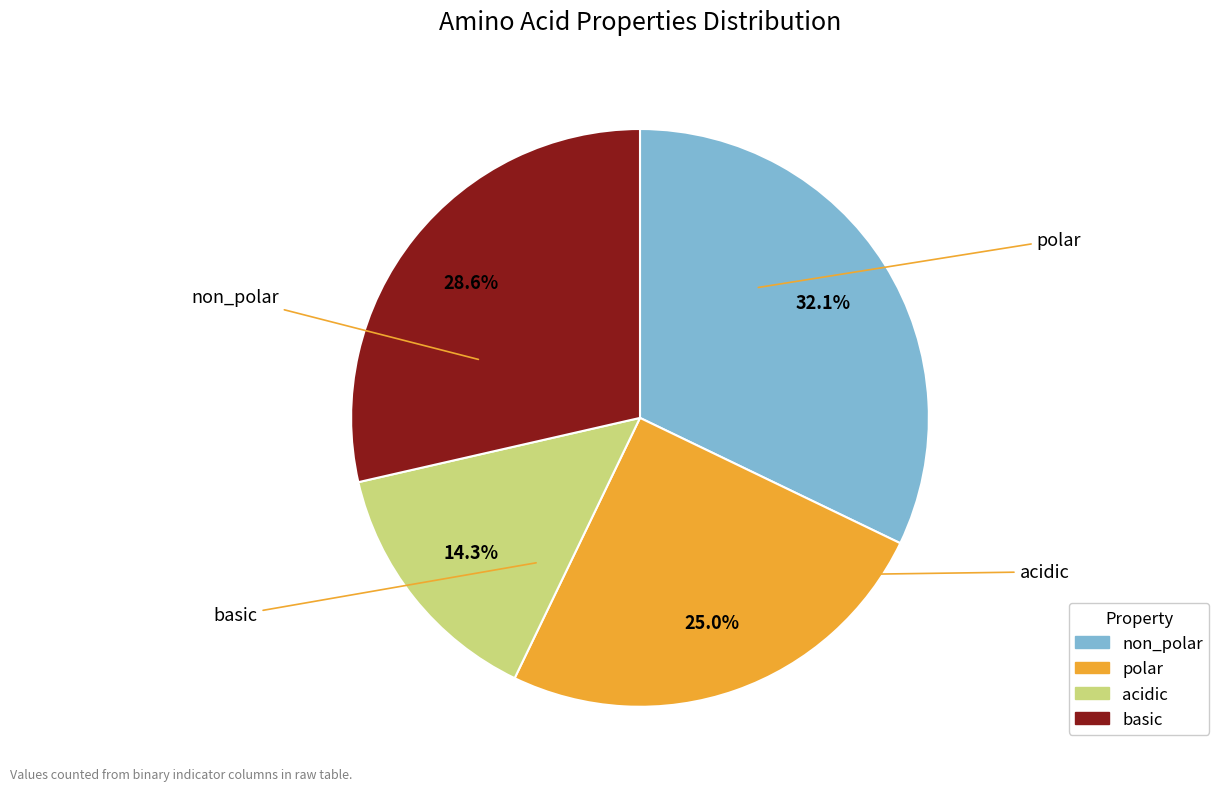

What is the ratio of the value at polar to the value at non_polar?

0.8